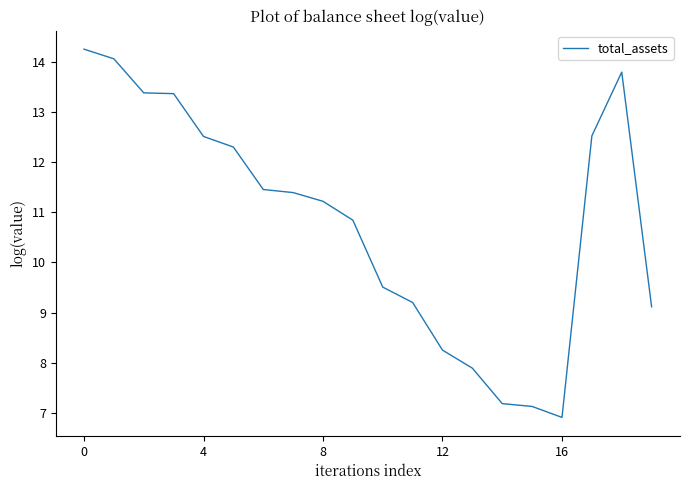

How many distinct data groups are displayed?

1